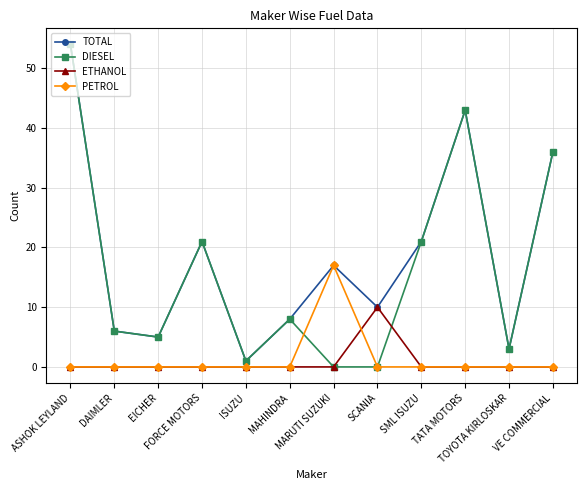

What is the difference between the maximum and second lowest values in the PETROL series?

17